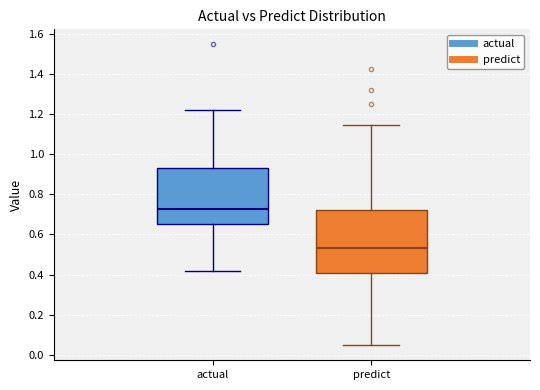

Reading left to right, read every box against the y-axis: the position of its median line, the range the box covers, and the ends of its whiskers. The values are not printed on the chart, so give them approximately, as read against the axis.

actual: median 0.72, box 0.66 to 0.94, whiskers 0.42 to 1.22
predict: median 0.54, box 0.40 to 0.72, whiskers 0.04 to 1.14